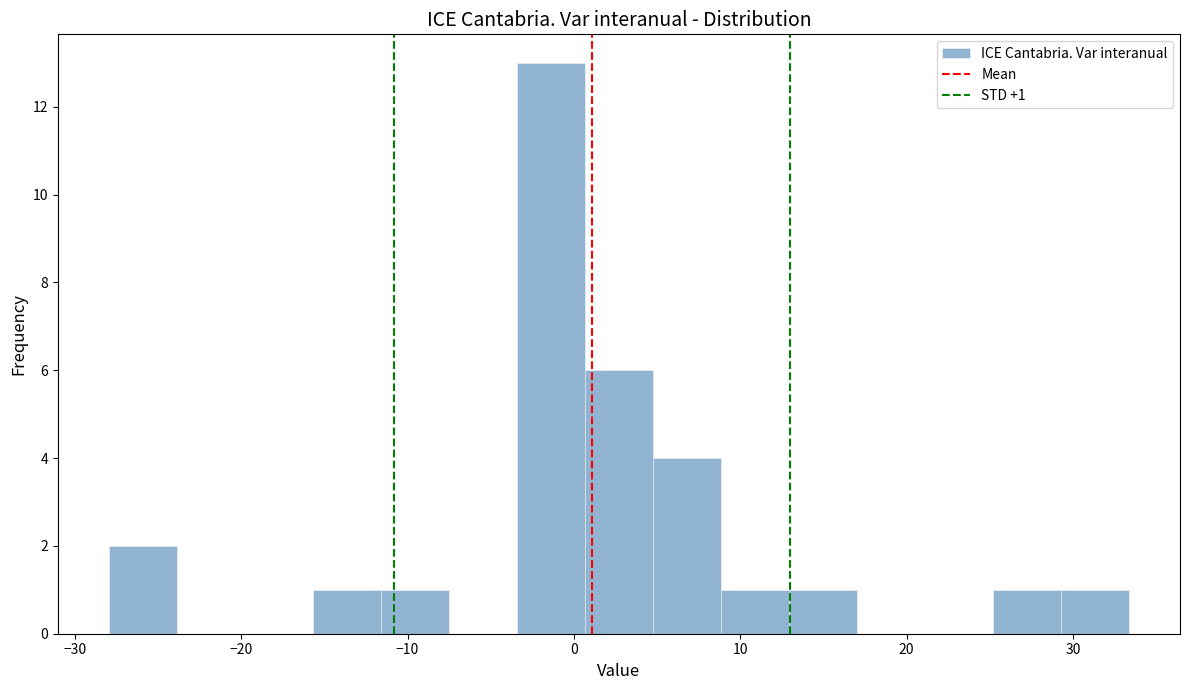

Which range on the x-axis has the tallest bar?

-3 to 1